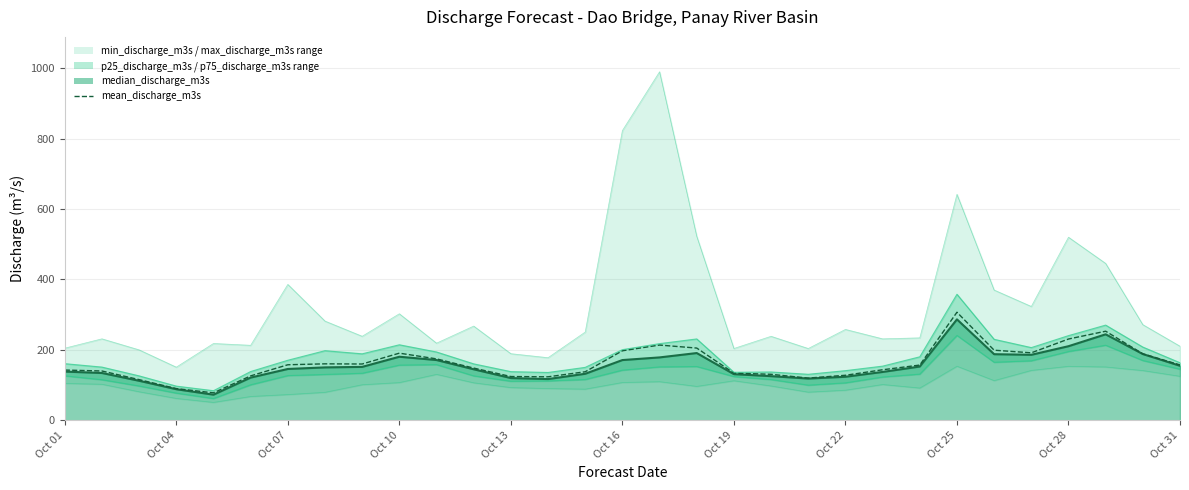

True or false: max_discharge_m3s_upper and p75_discharge_m3s_upper intersect in this chart.

False